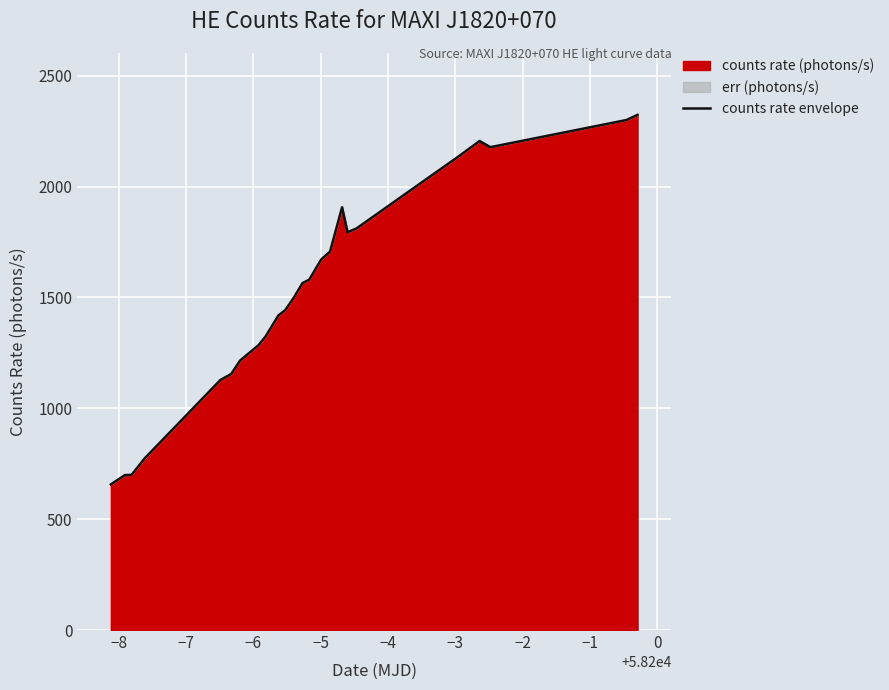

What is the value of the 7th point from the left?

1215.8